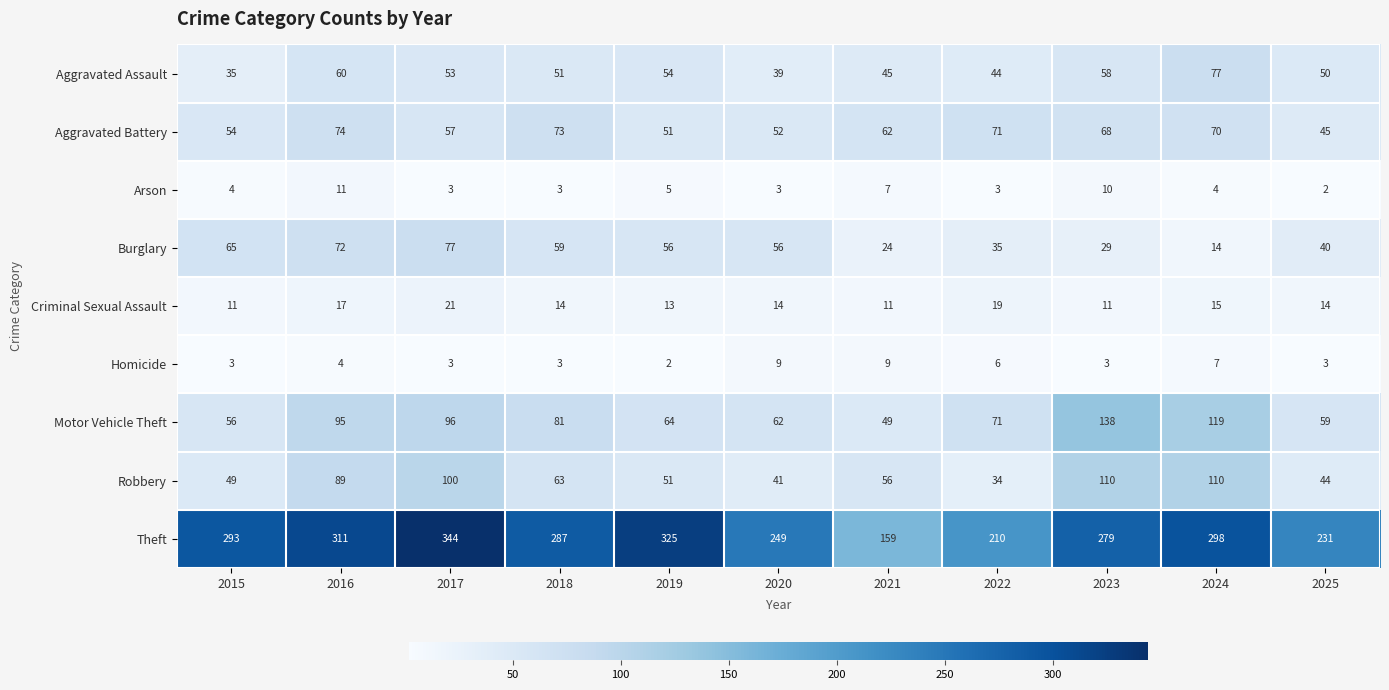

Which series has the largest total across all categories?

Theft